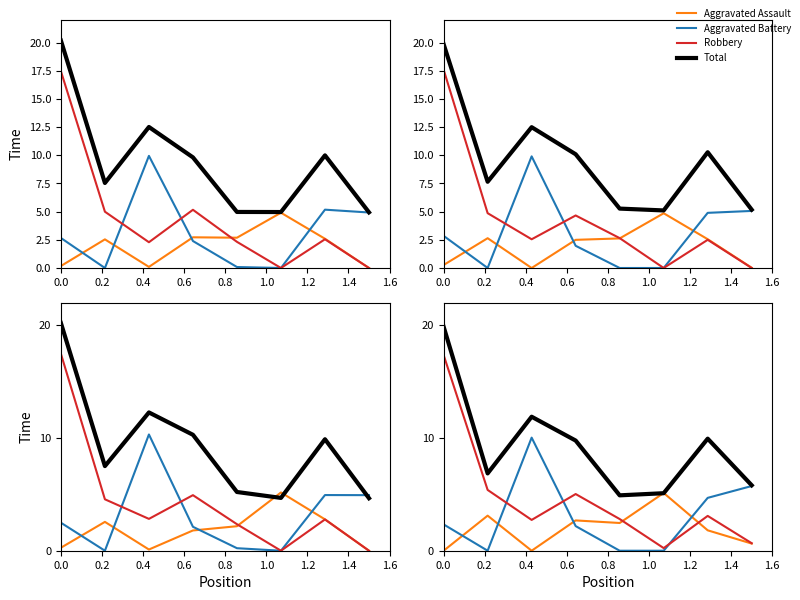

In Robbery, how many points are lower than both neighbors (excluding endpoints)?

2